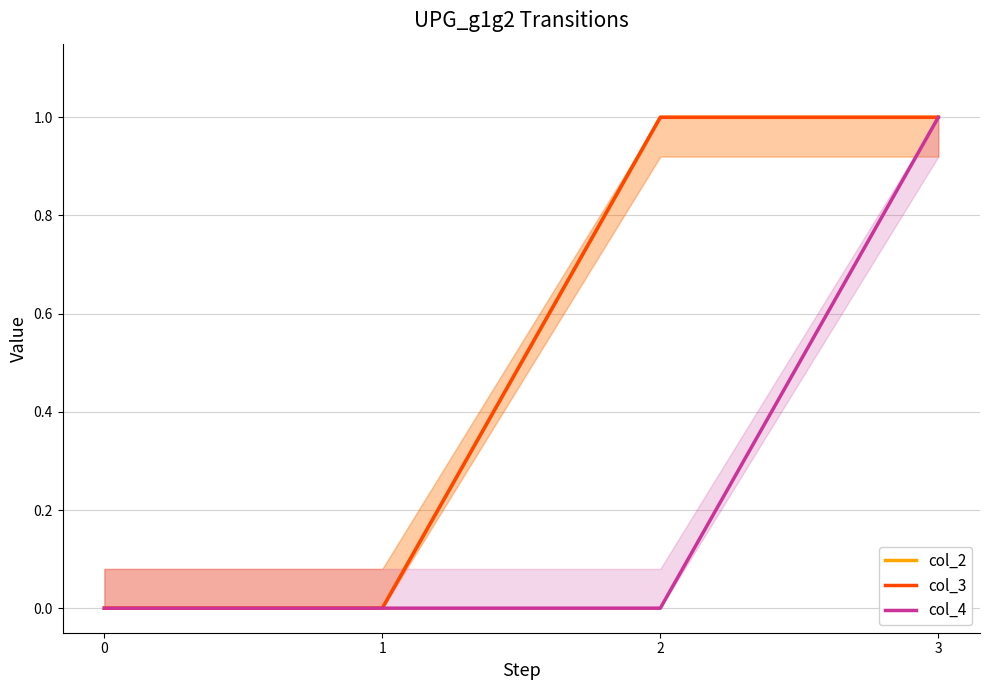

Which series has the widest spread of values?

col_2